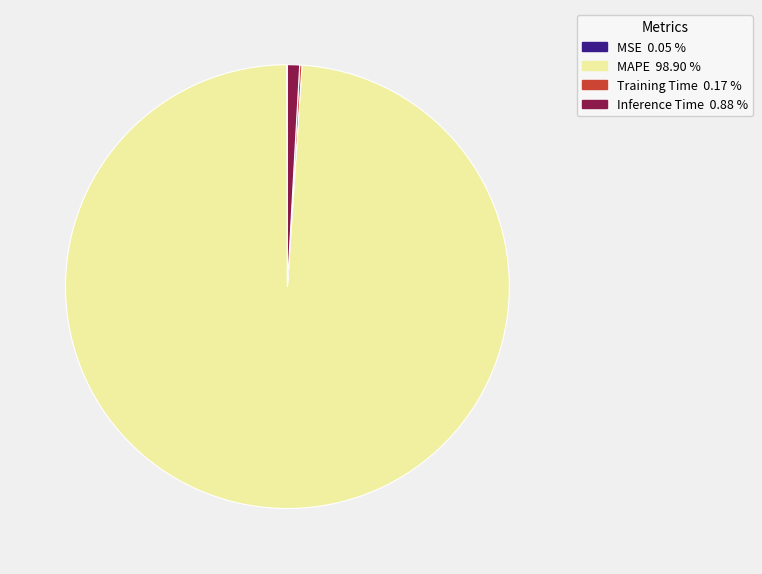

Which category has the biggest portion of the pie?

MAPE